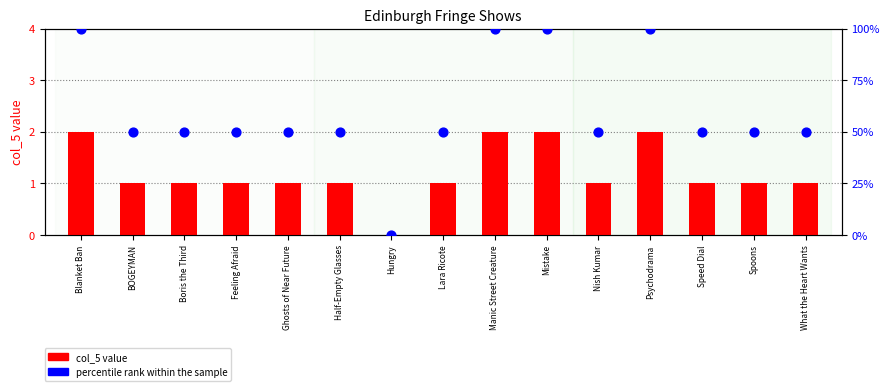

What are all the series names shown in the legend?

col_5 value, percentile rank within the sample